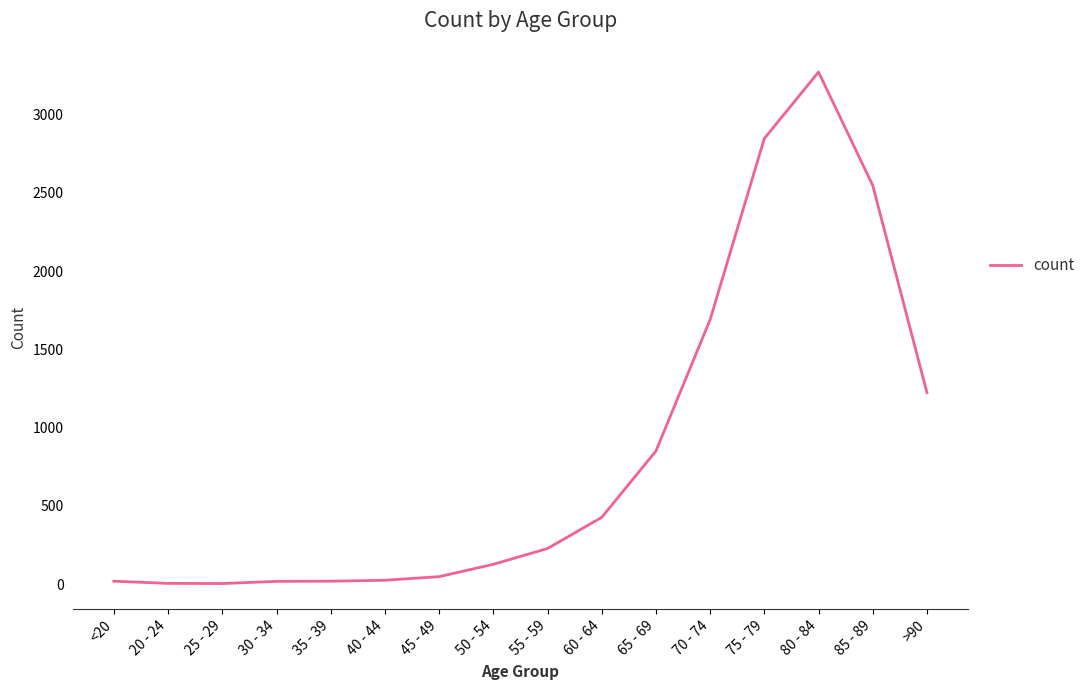

What is the change in value from 80 - 84 to >90?

-2049